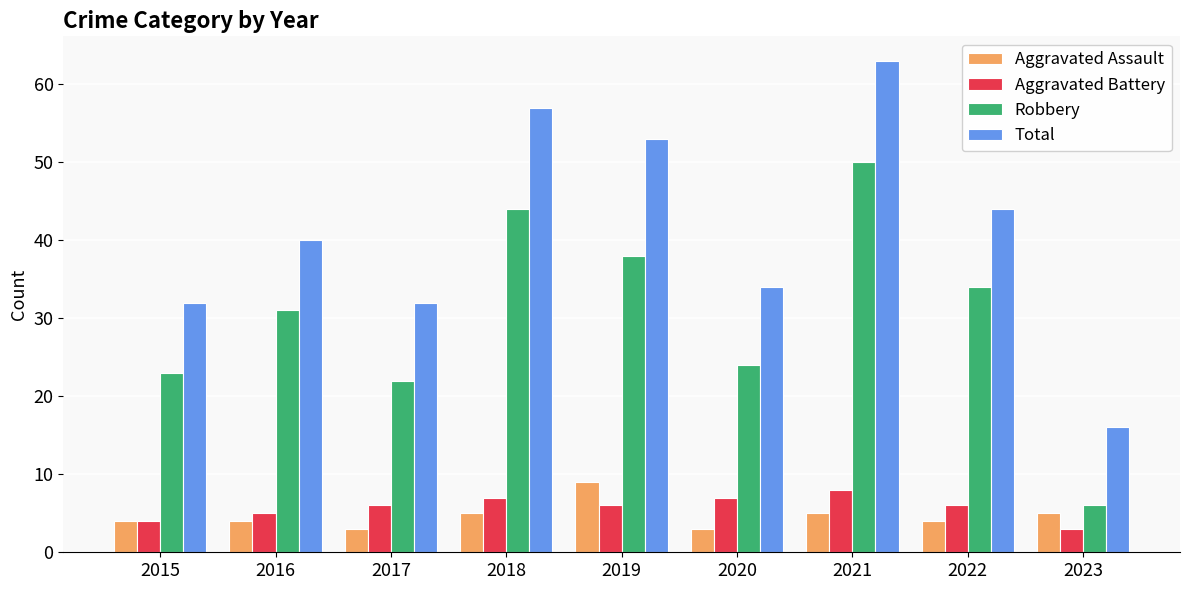

True or false: Aggravated Battery has a value of 3 at 2022.

False